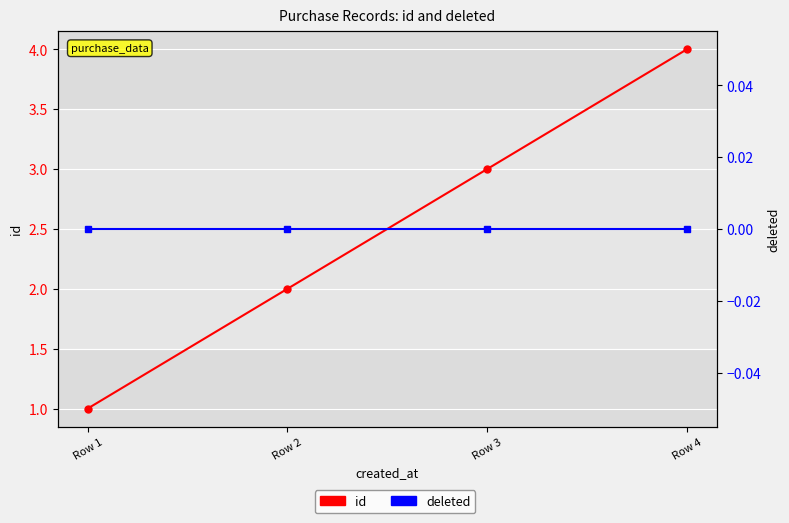

True or false: deleted has more than 1 interior local peaks.

False